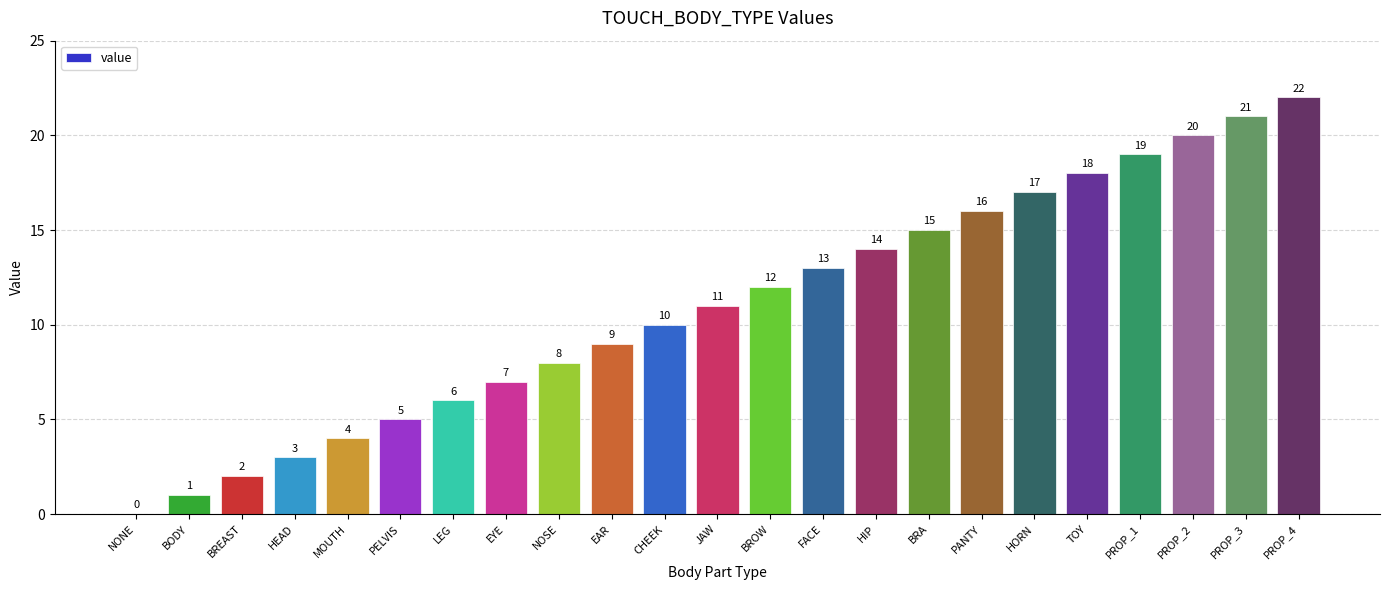

Between HIP and PELVIS, which is larger?

HIP